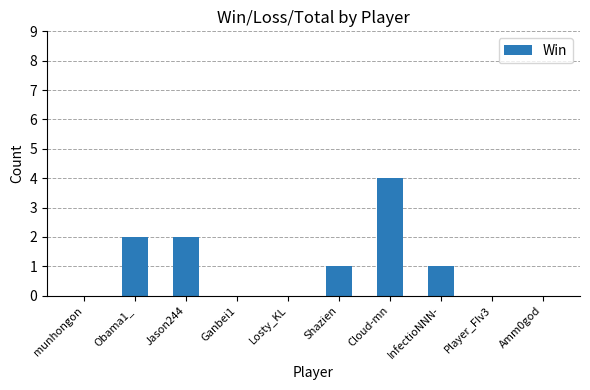

What is the approximate value at Cloud-mn?

4